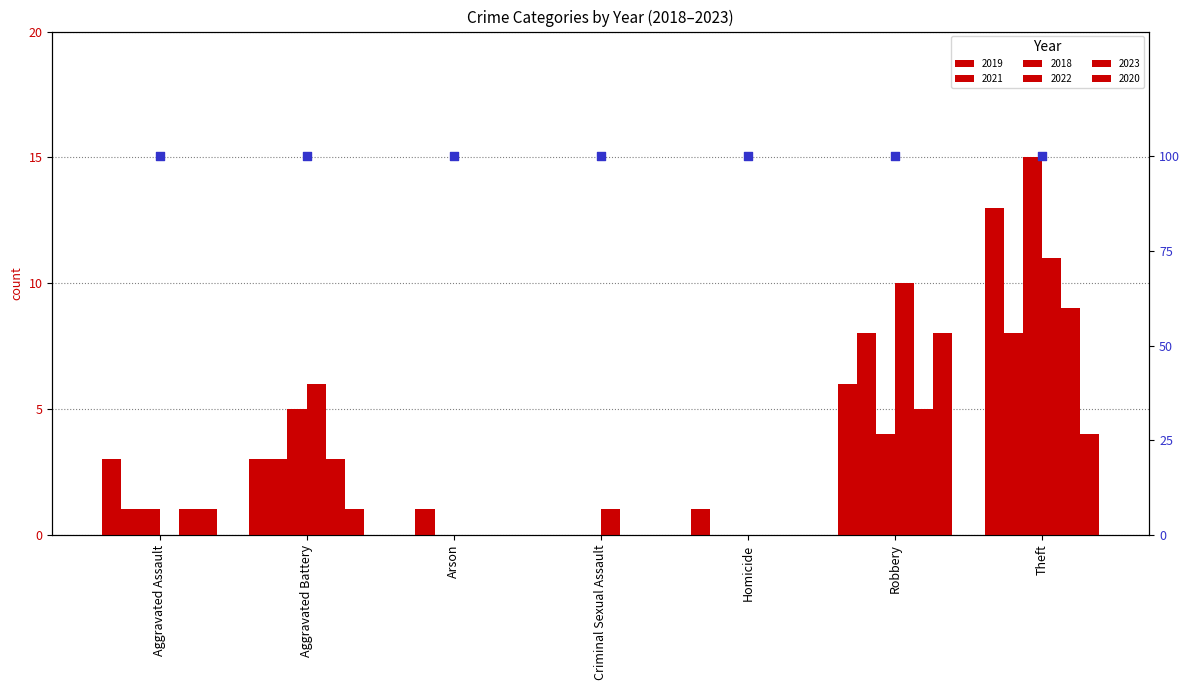

What is the total value across all series at Aggravated Assault?

7